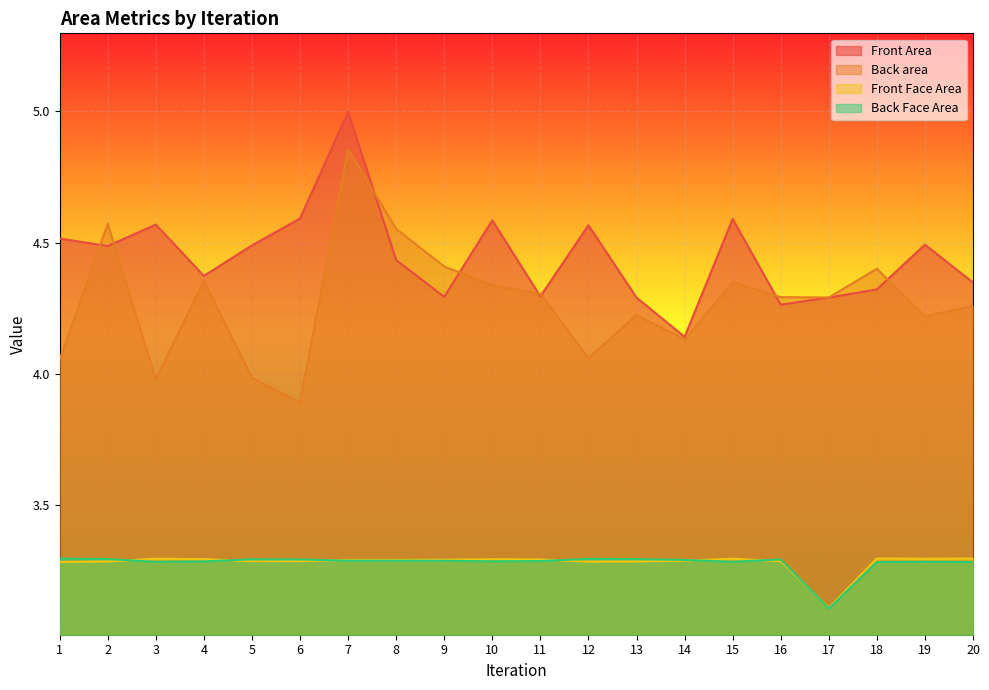

Between 3 and 7, which series saw the biggest shift?

Back area